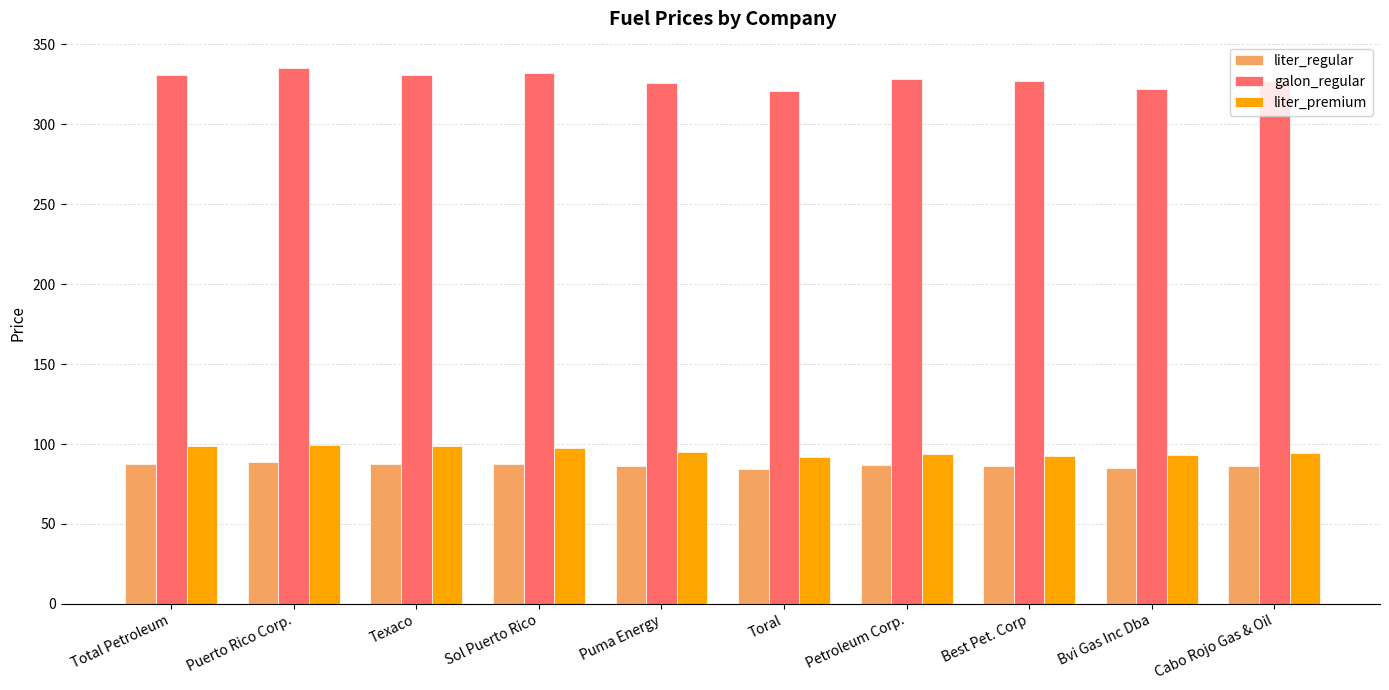

What is the difference between the maximum and minimum values in the liter_premium series?

8.0